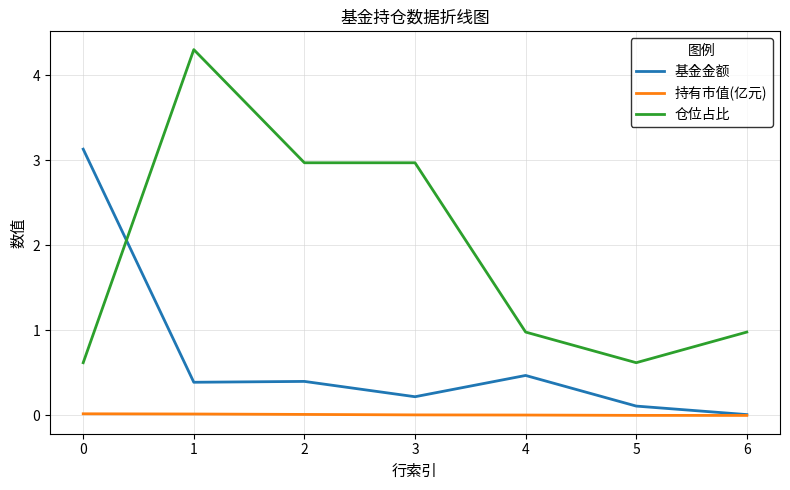

List the series in order of their overall mean, highest first.

仓位占比, 基金金额, 持有市值(亿元)